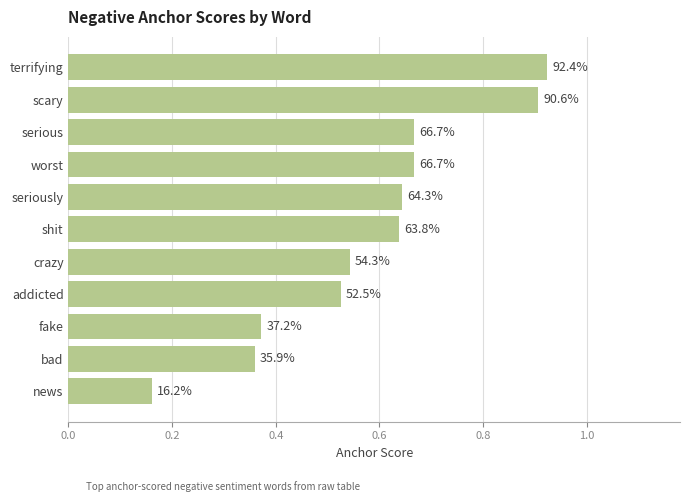

How many bars are there in total?

11